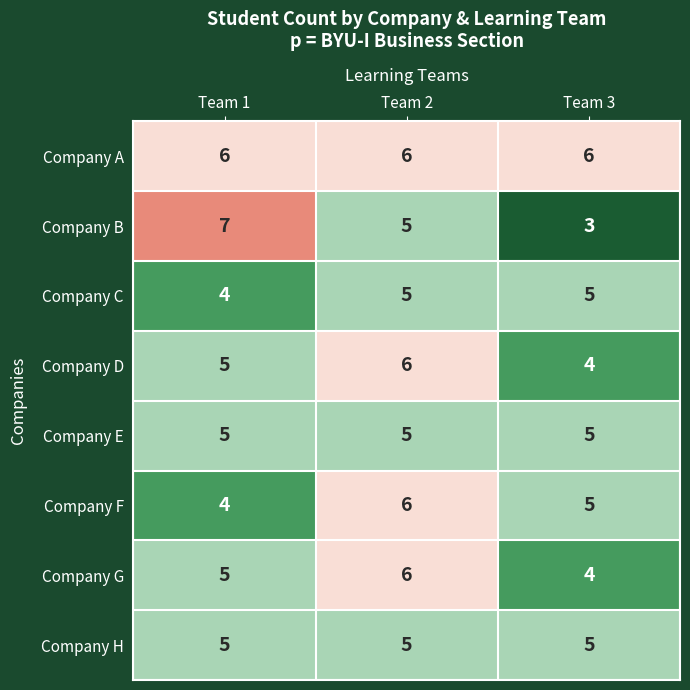

How many series are shown in this chart?

8